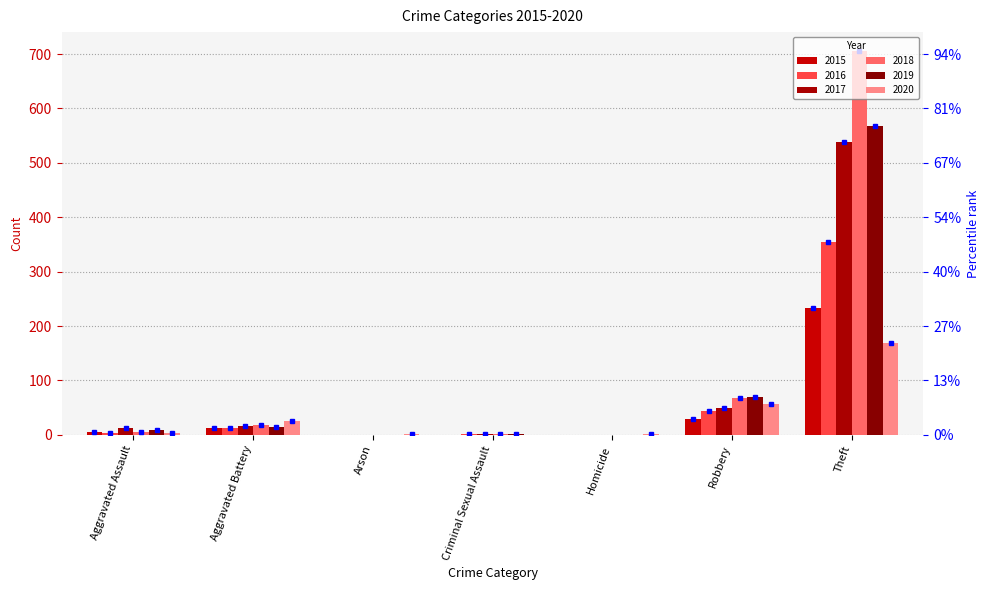

How many groups of bars are there?

7